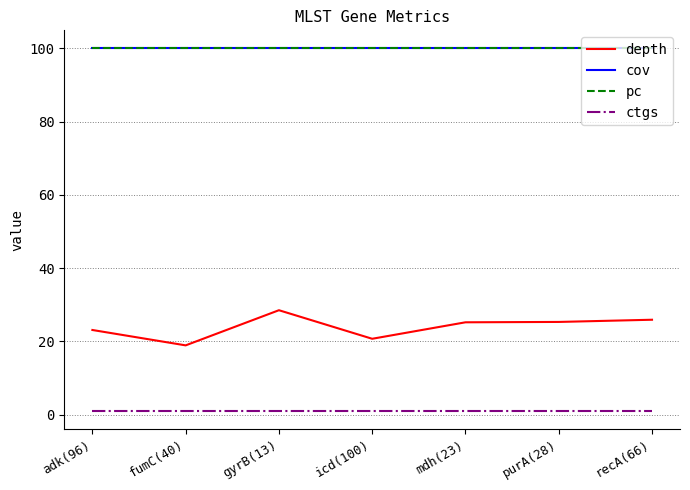

What is the maximum value for depth?

28.5